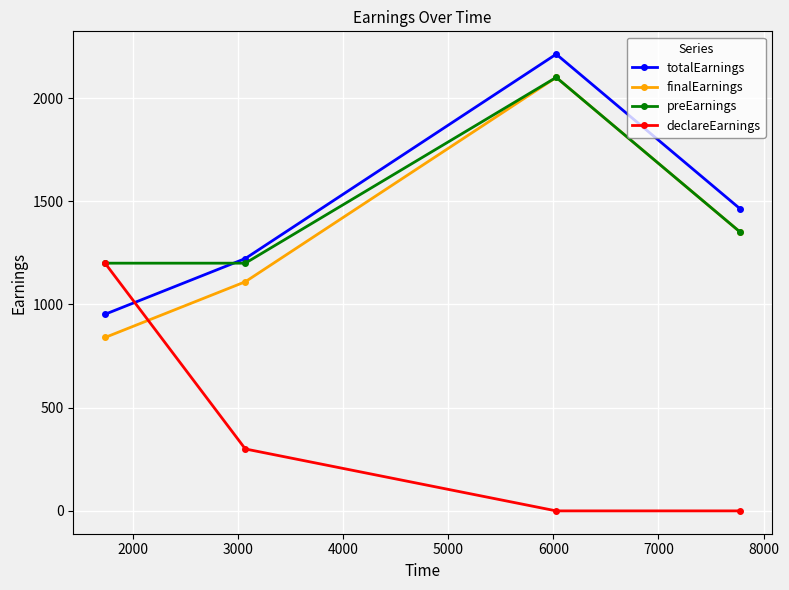

Reading left to right, extract all data points from this chart.

totalEarnings: 952.5	1222.5	2212.5	1462.5
finalEarnings: 840.0	1110.0	2100.0	1350.0
preEarnings: 1200.0	1200.0	2100.0	1350.0
declareEarnings: 1200.0	300.0	0.0	0.0